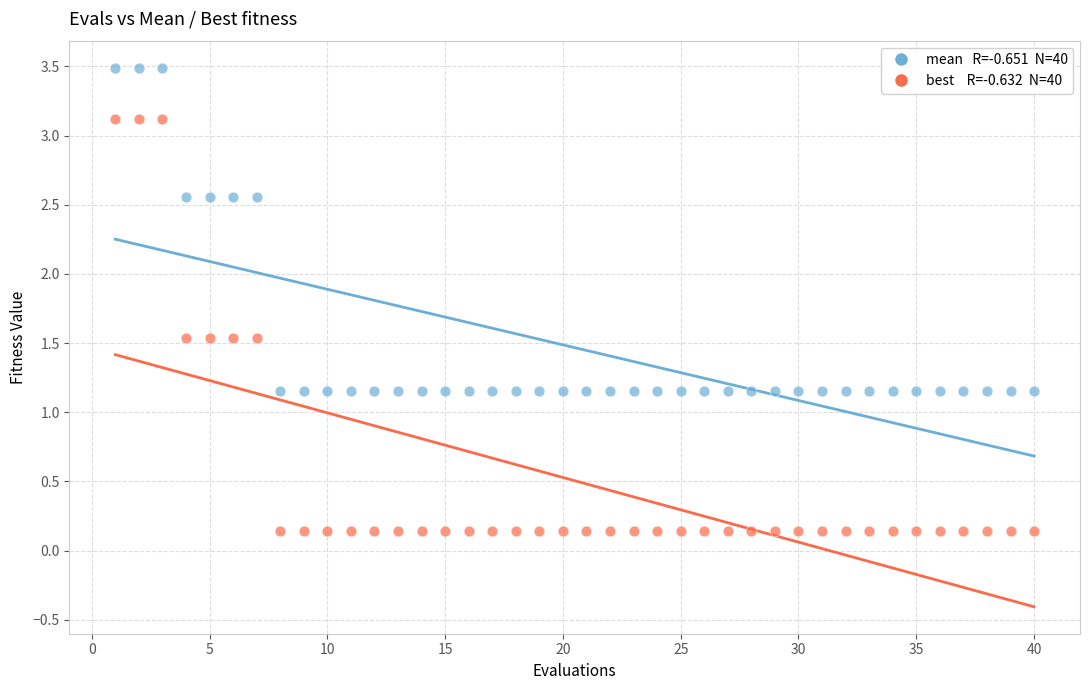

Across all data points, what is the range of Y values (max minus min)?

3.3